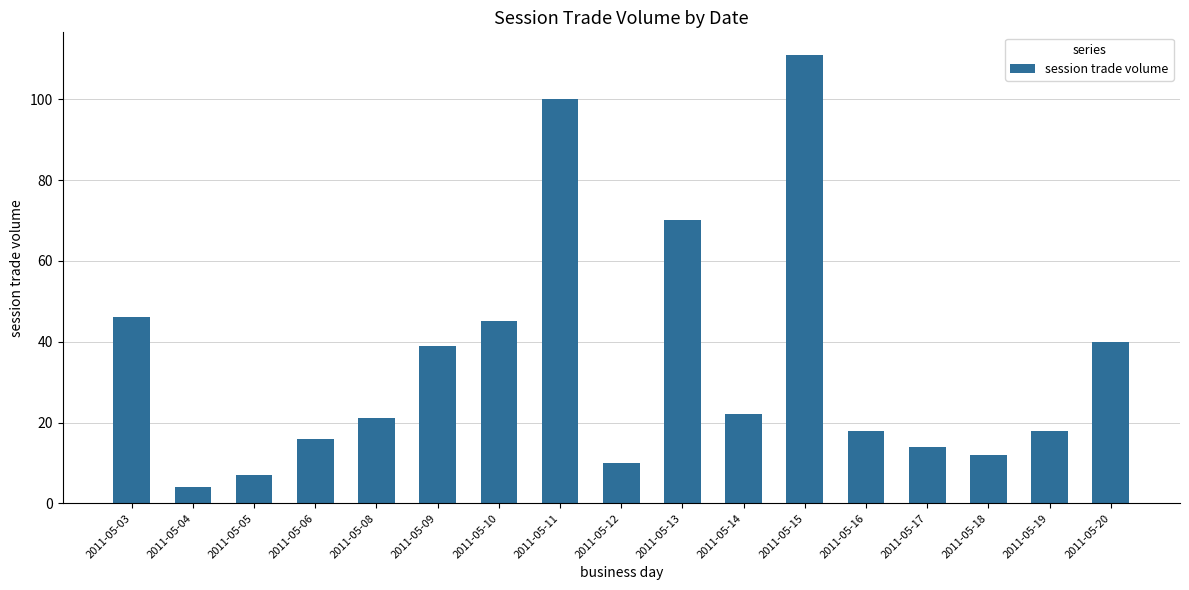

How many bars are there in total?

17